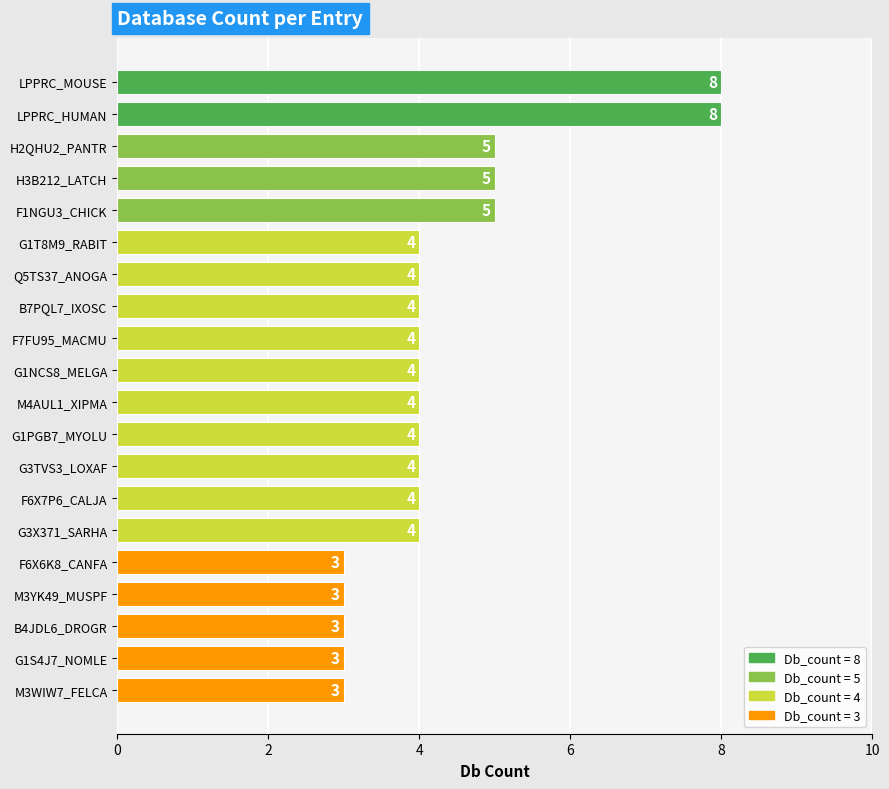

What is the smallest value displayed?

3